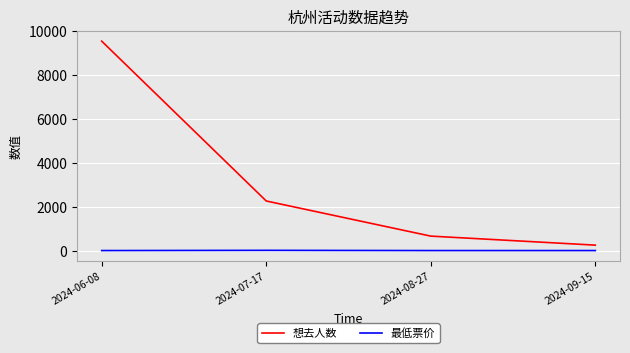

Which series has the largest range (max minus min)?

想去人数